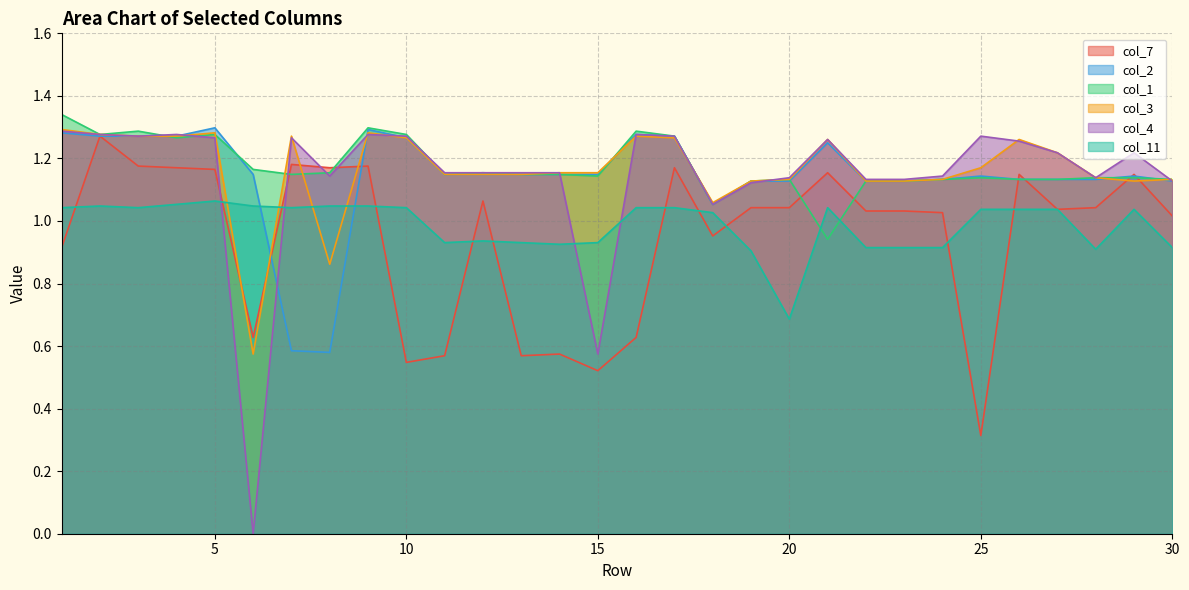

Rank the series at 8 from lowest to highest value.

col_2, col_3, col_11, col_4, col_1, col_7